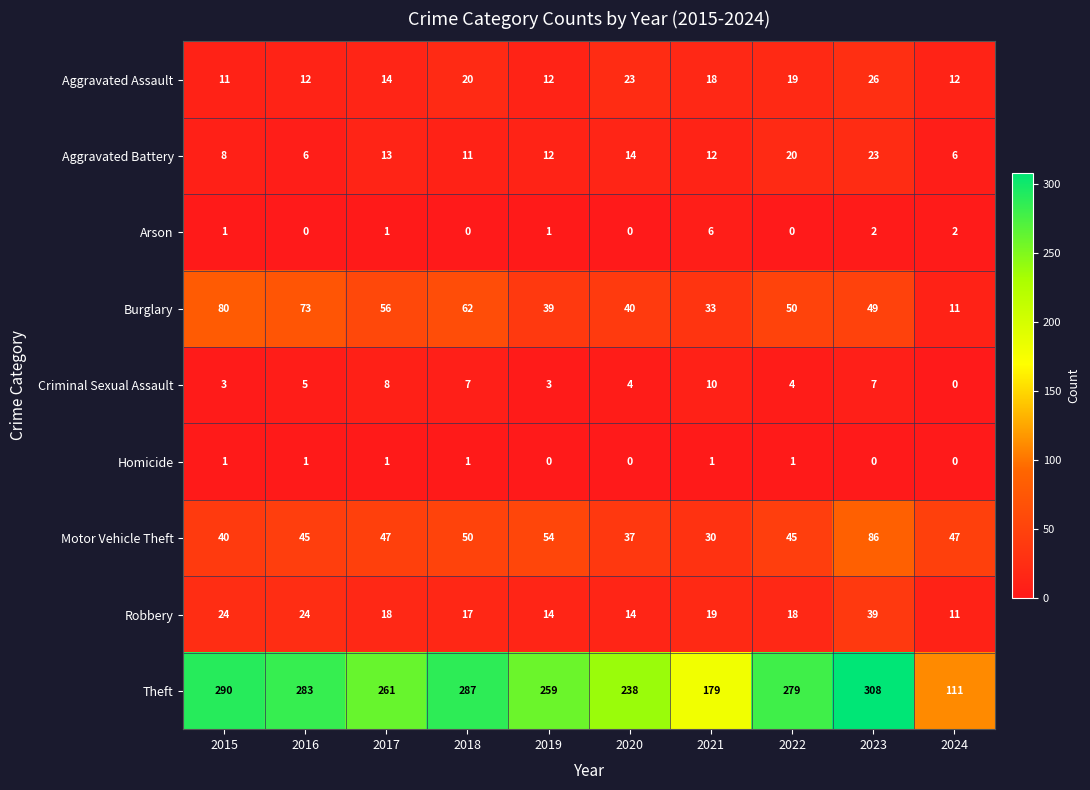

Which series changed the most between 2017 and 2021?

Theft